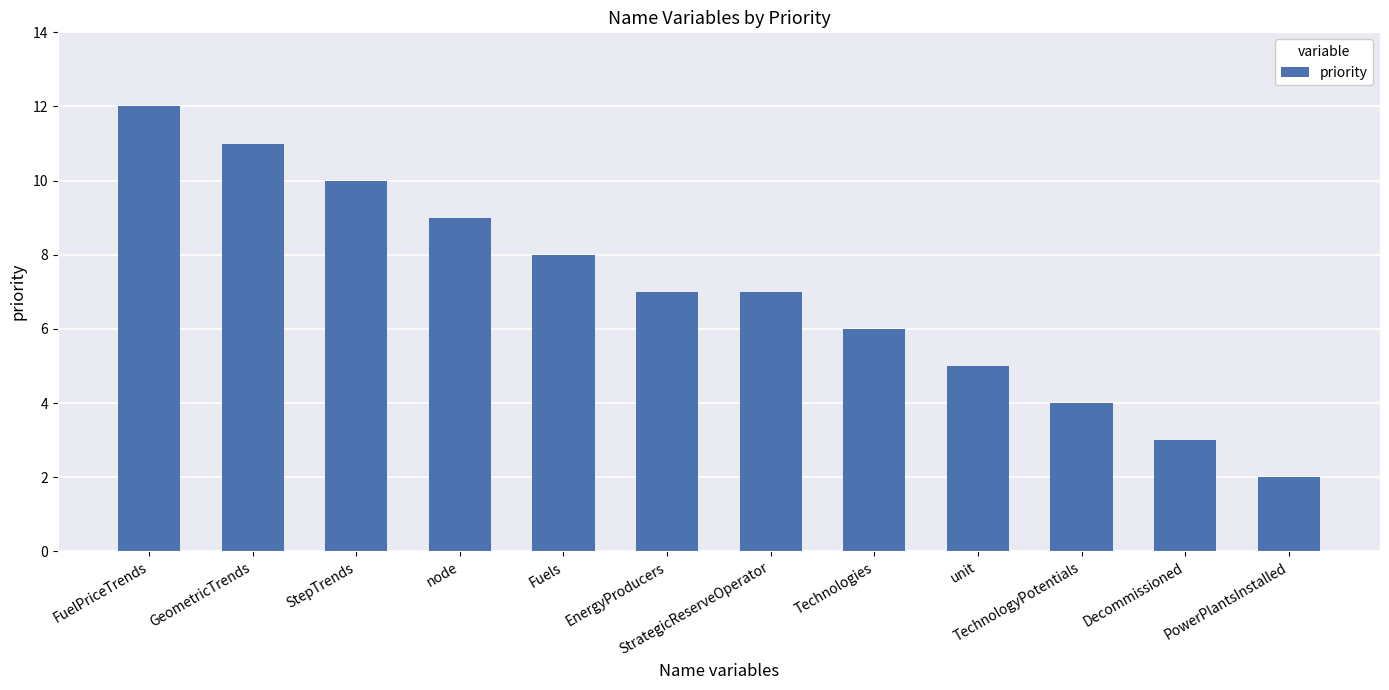

Is it true that the value at Decommissioned is 1?

False